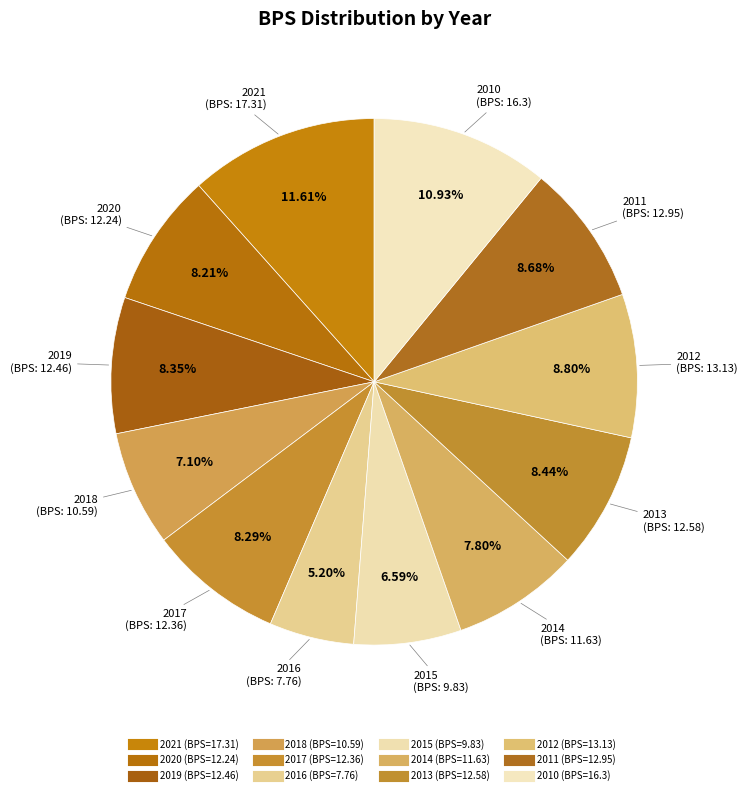

The 2012 slice represents 1% of the pie. True or false?

False